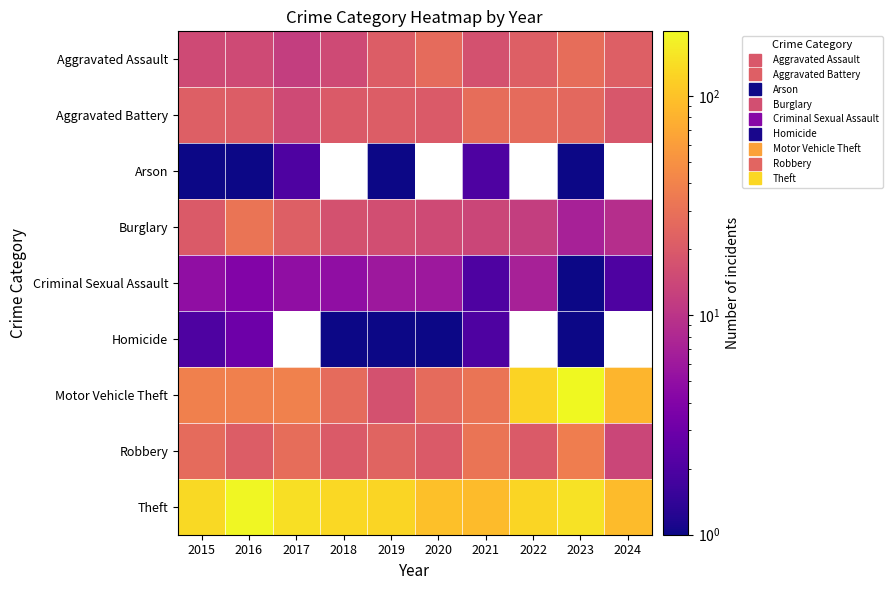

What is the sum of the Burglary values at 2021 and 2023?

21.0